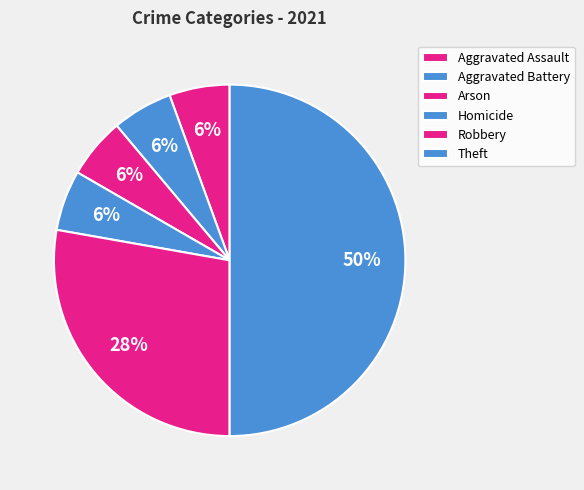

What is the ratio of the value at Theft to the value at Robbery?

1.8